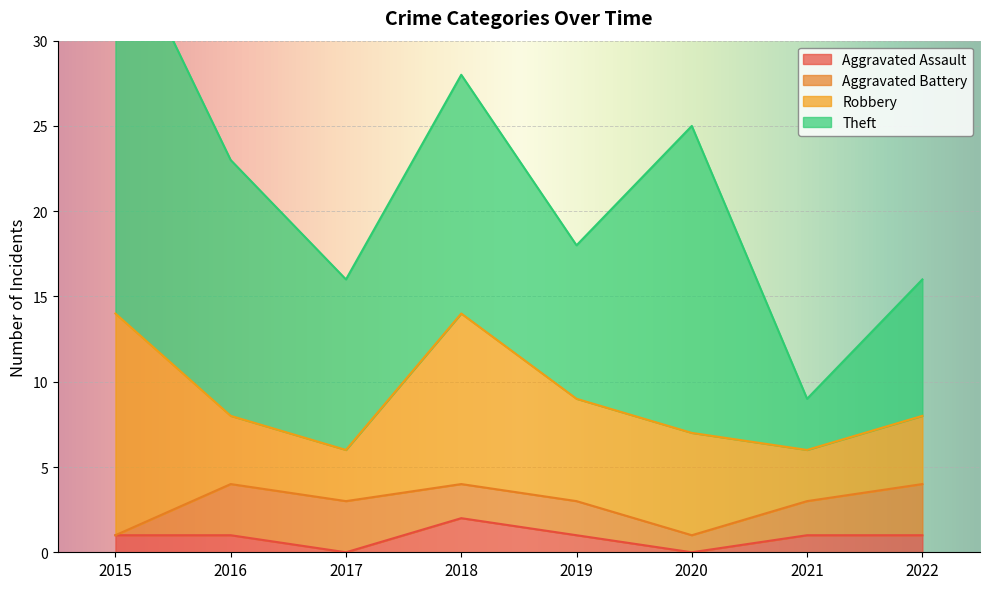

True or false: Robbery and Aggravated Battery intersect in this chart.

False